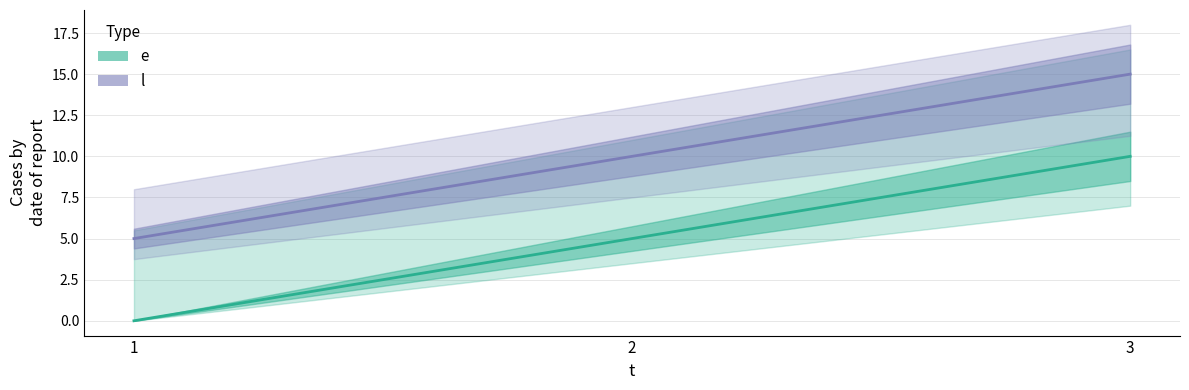

How many values in the l series are below 10?

1